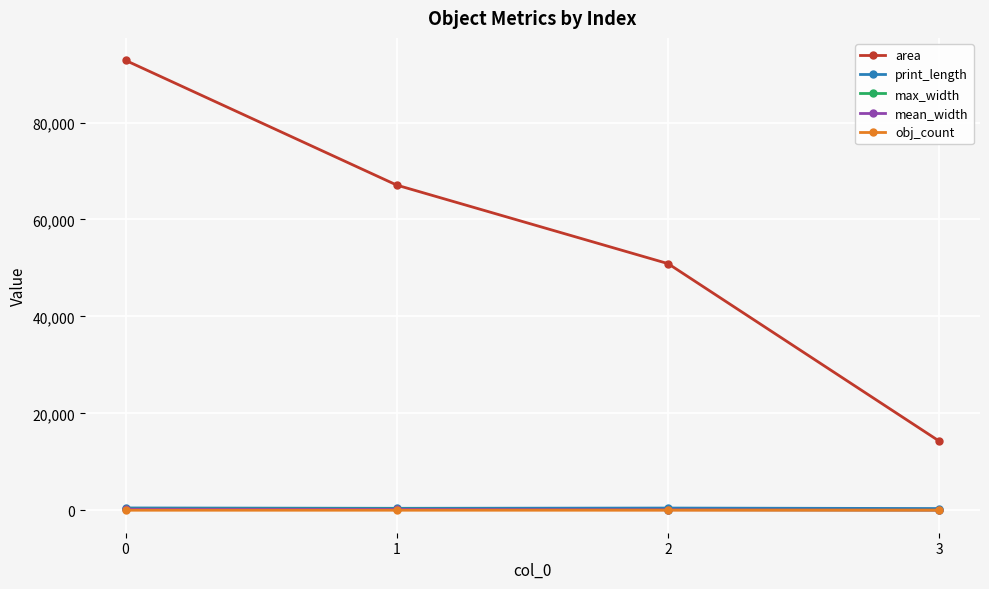

The value of area at 0 is 160891.8. True or false?

False